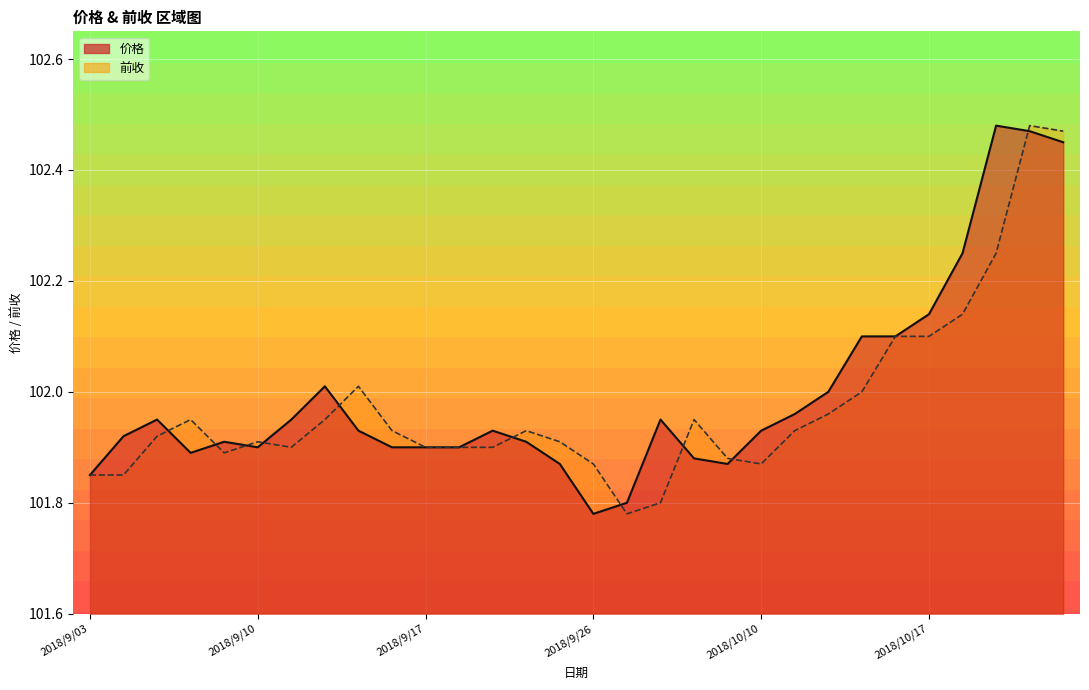

Which series ends up on top after the final intersection of 价格 and 前收?

前收